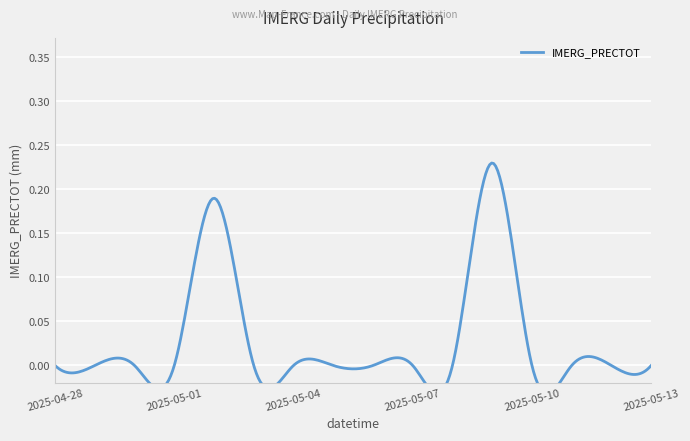

What is the label of the 8th point from the right?

2025-05-06